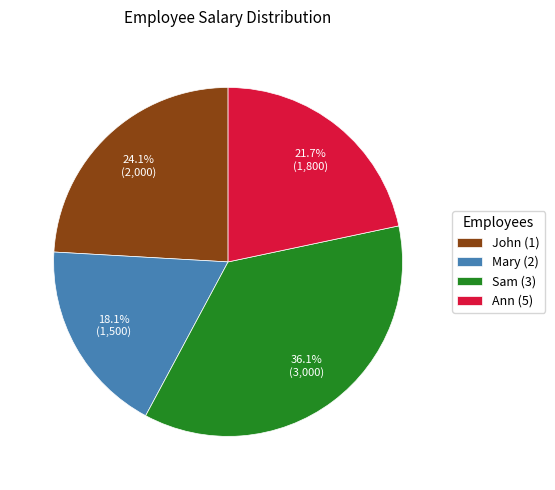

To the nearest percent, what is the difference between the largest and smallest slice percentages?

18%